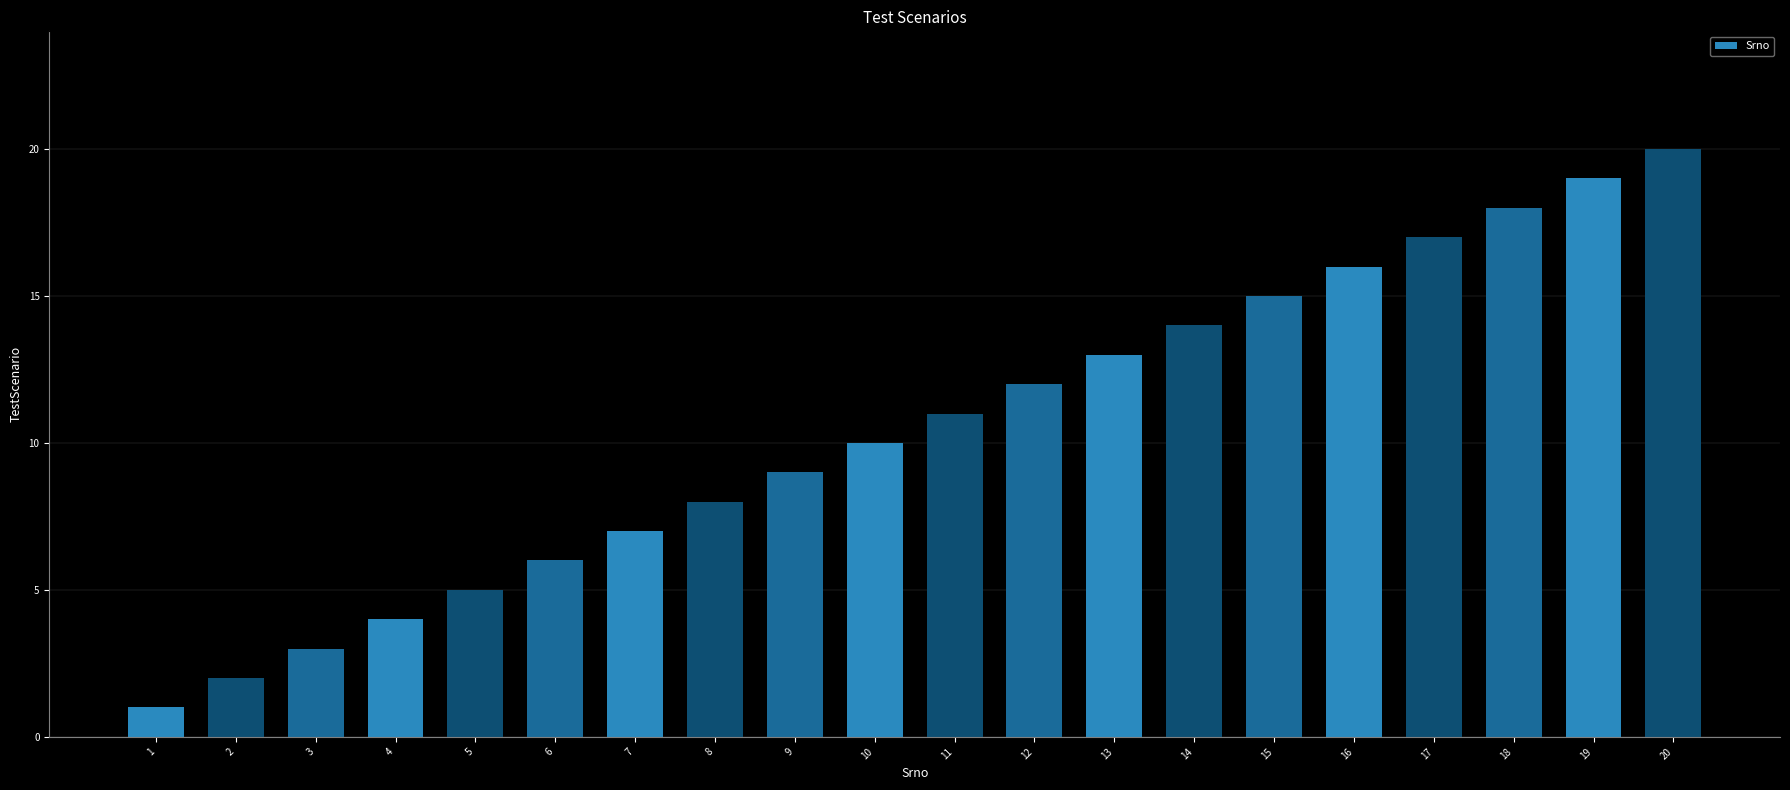

What is the minimum value shown in the chart?

1